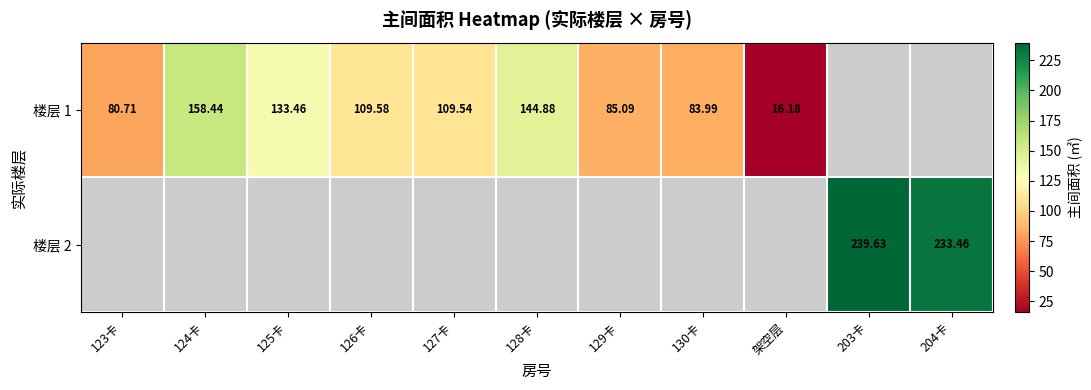

What is the maximum value shown in the chart?

239.6